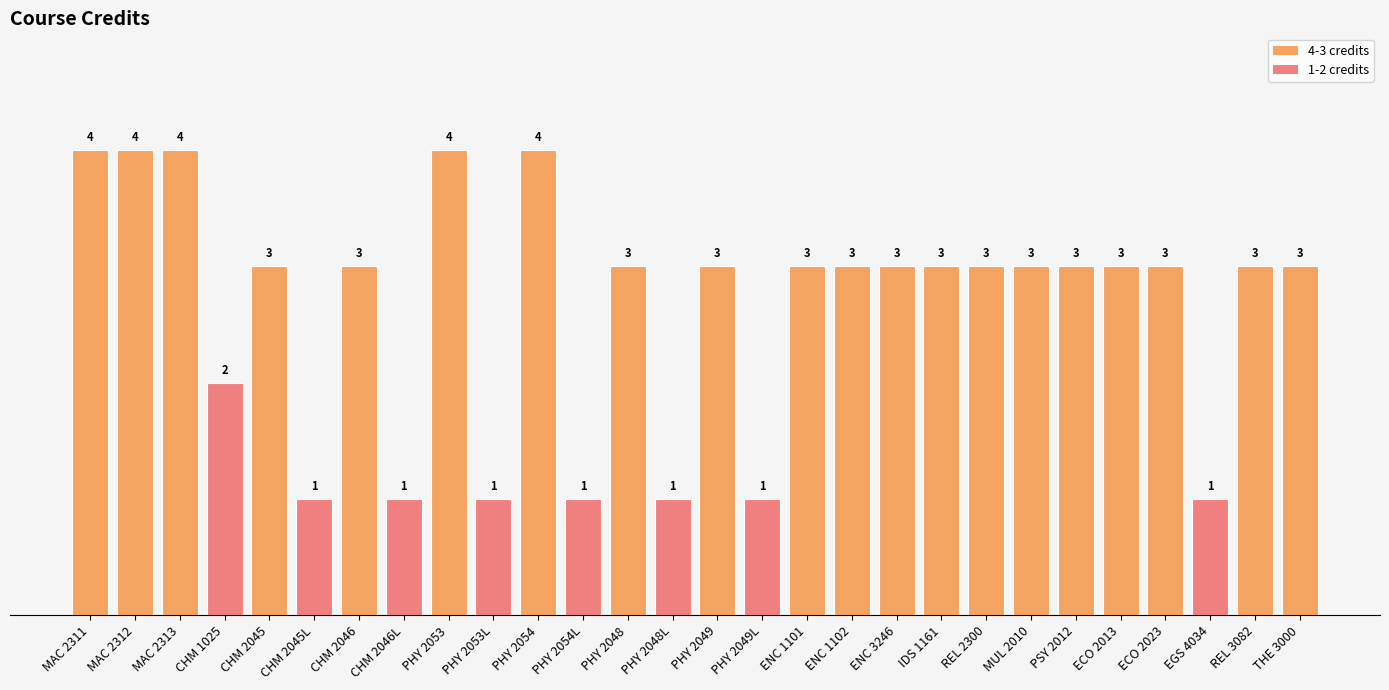

Reading left to right, transcribe all the data shown in this chart.

MAC 2311=4	MAC 2312=4	MAC 2313=4	CHM 1025=2	CHM 2045=3	CHM 2045L=1	CHM 2046=3	CHM 2046L=1	PHY 2053=4	PHY 2053L=1	PHY 2054=4	PHY 2054L=1	PHY 2048=3	PHY 2048L=1	PHY 2049=3	PHY 2049L=1	ENC 1101=3	ENC 1102=3	ENC 3246=3	IDS 1161=3	REL 2300=3	MUL 2010=3	PSY 2012=3	ECO 2013=3	ECO 2023=3	EGS 4034=1	REL 3082=3	THE 3000=3